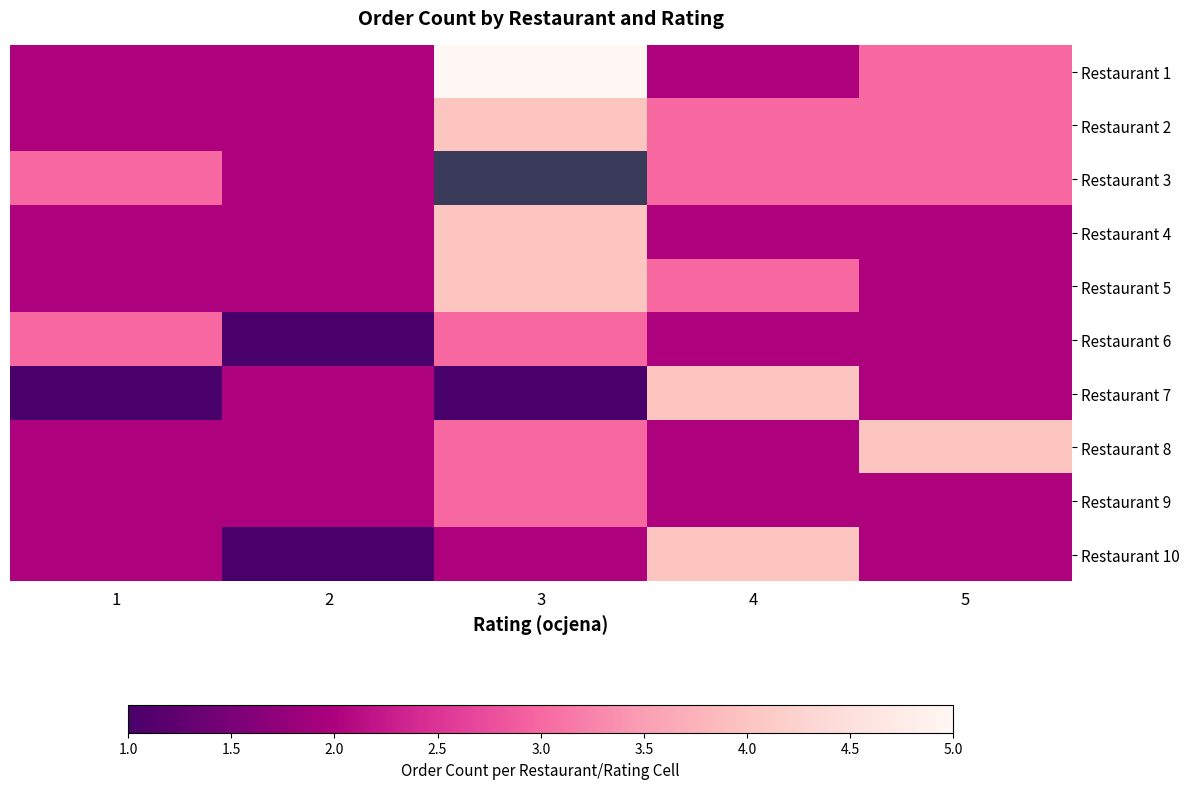

The Restaurant 8 series shows 1.2 at 4. True or false?

False